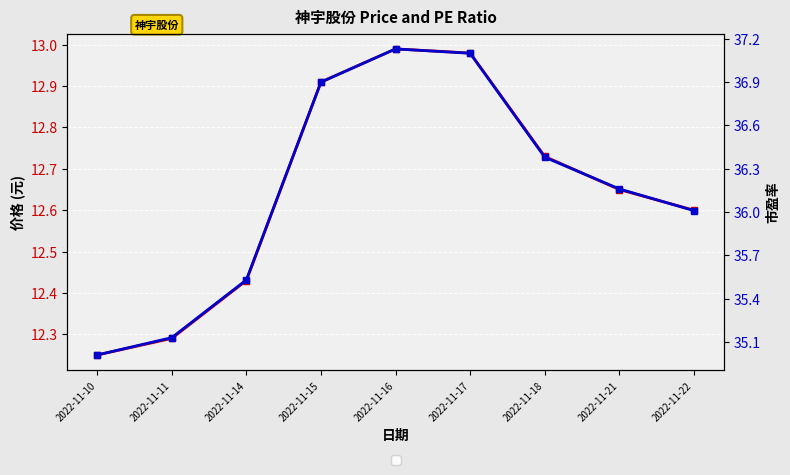

What is the average value of the 市盈率 series?

36.2